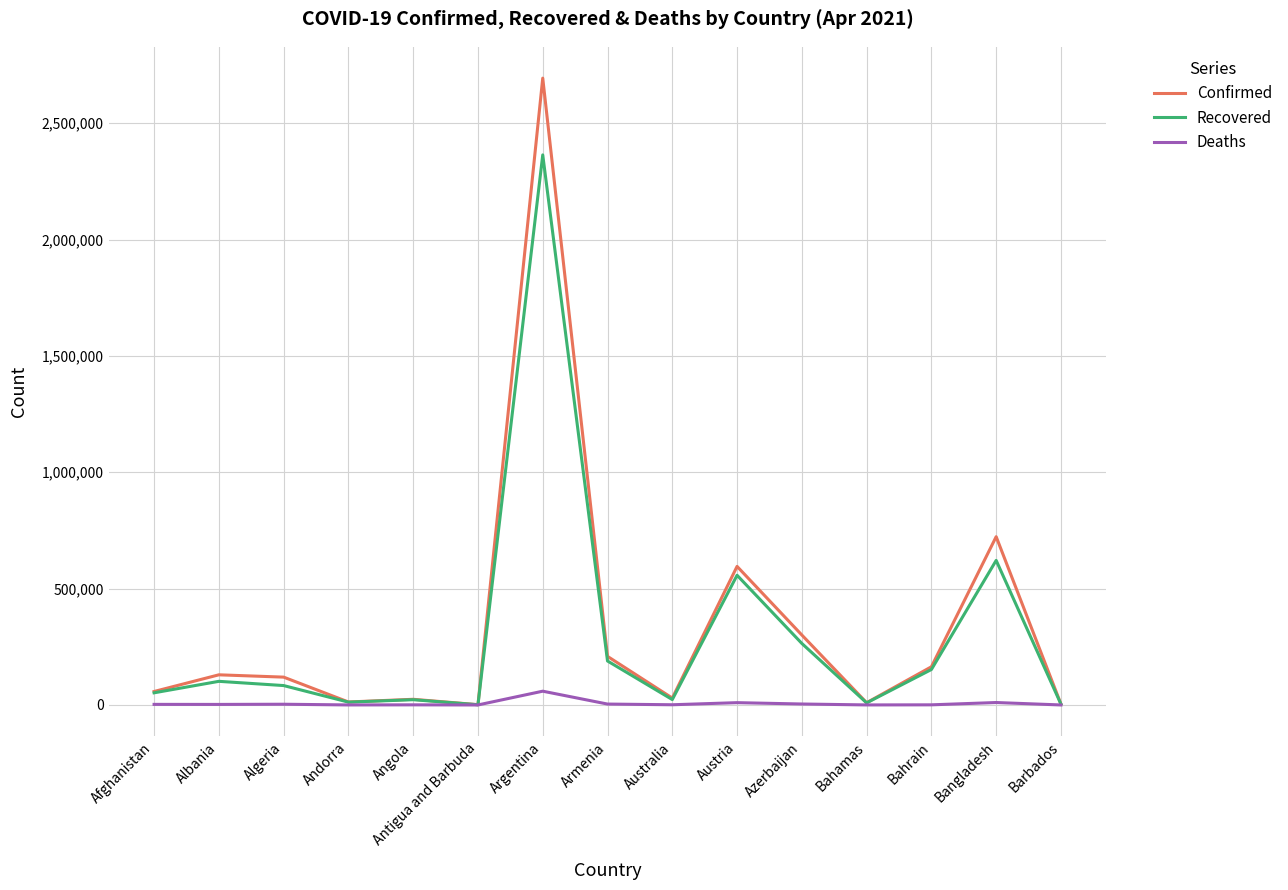

List the series in order of their peak value, lowest first.

Deaths, Recovered, Confirmed